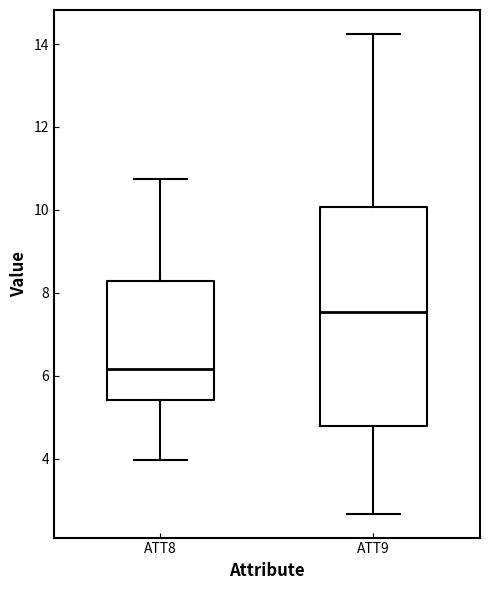

Comparing the boxes themselves (not the whiskers), which one is the tallest?

ATT9